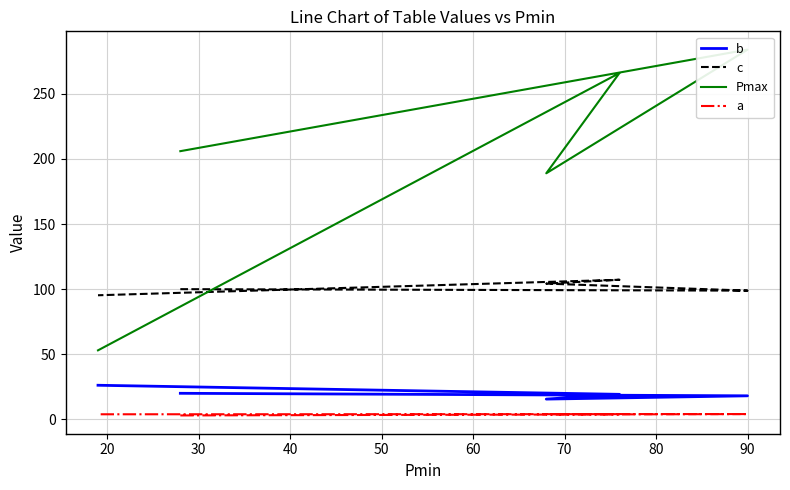

How many data points in Pmax are less than 206?

2